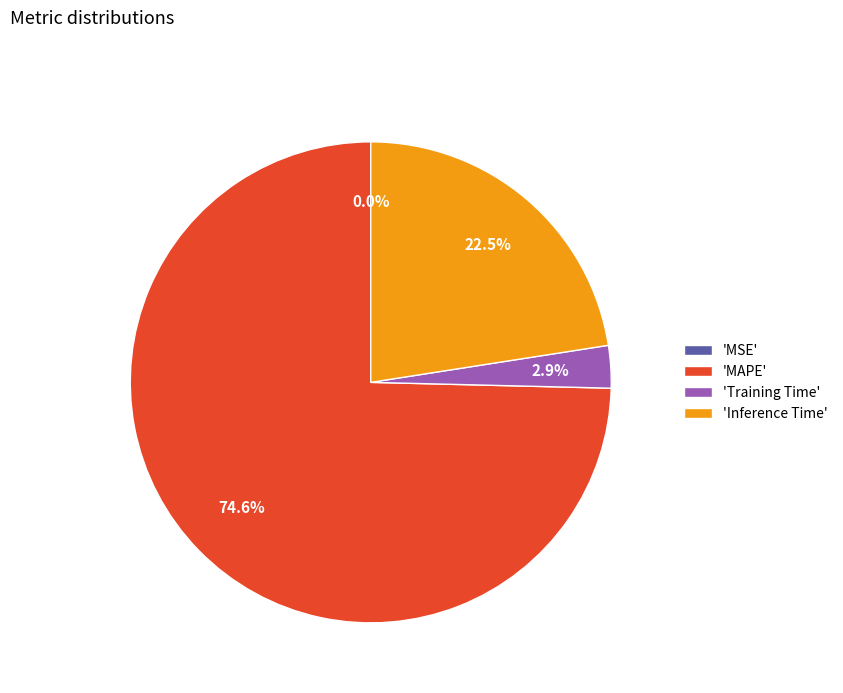

Combined, what portion of the pie is 'MAPE' and 'Inference Time'?

97.1%